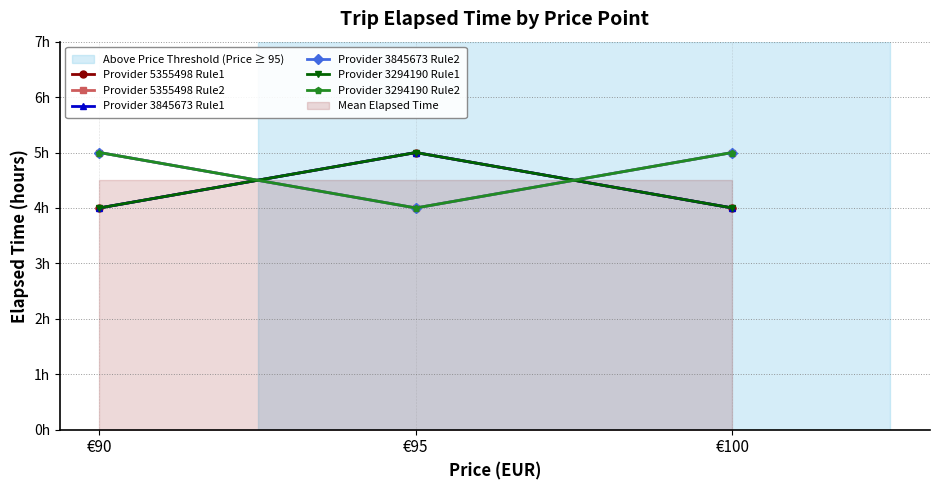

How many lines are shown in the chart?

6